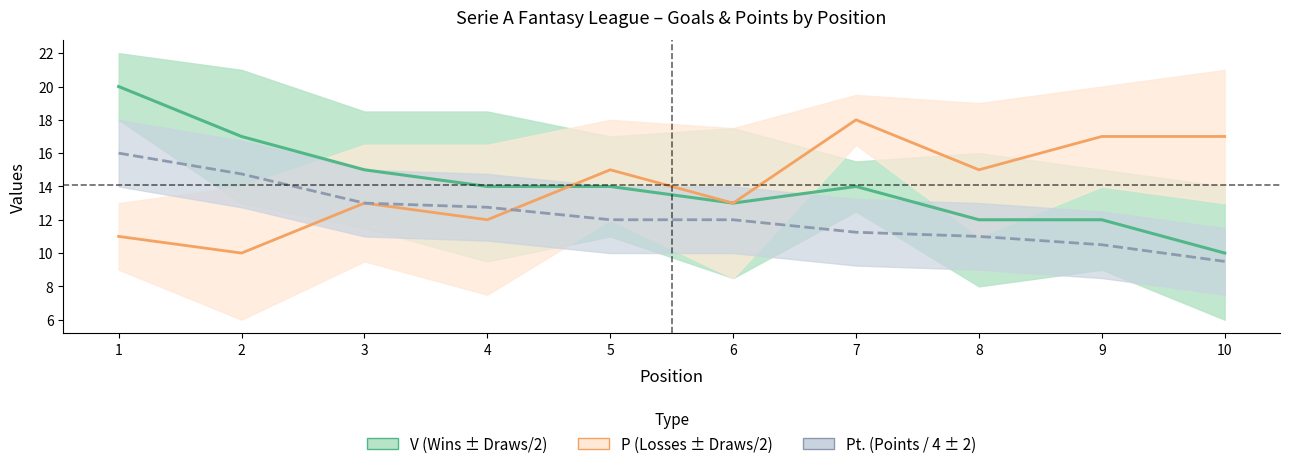

How many lines are shown in the chart?

3